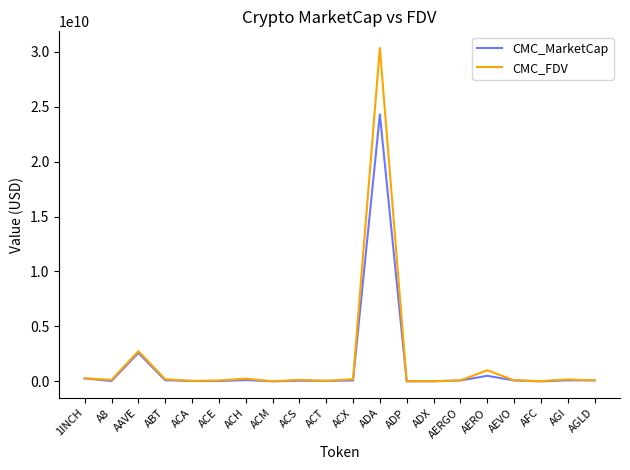

The CMC_MarketCap series shows 2597947859 at AAVE. True or false?

True